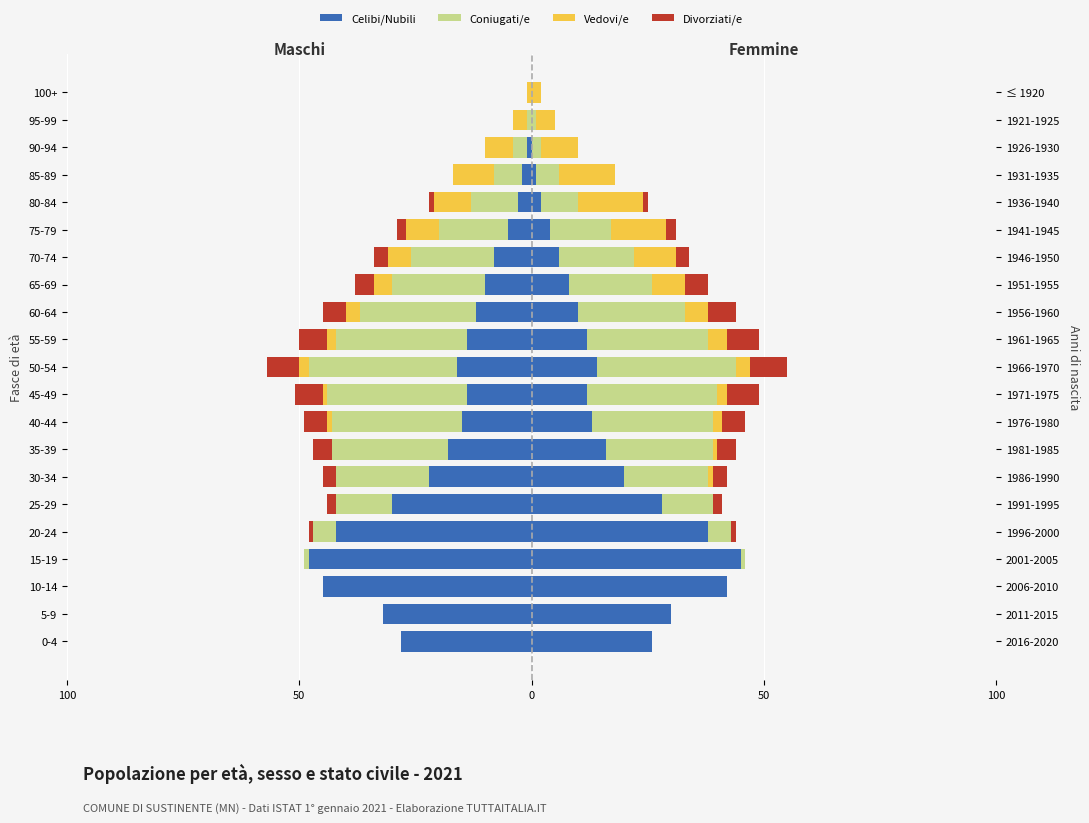

What is the average value of the Vedovi/e series?

-2